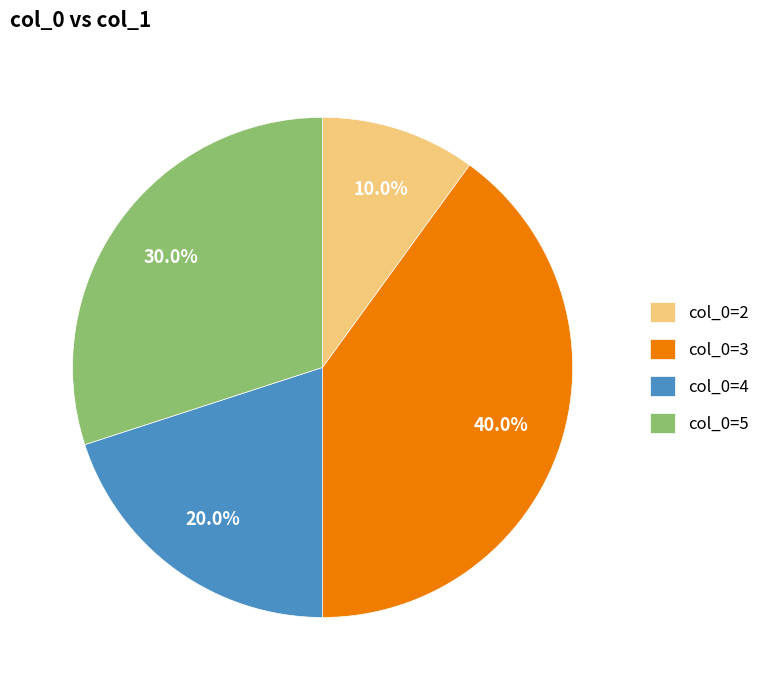

What is the largest slice in the pie chart?

col_0=3